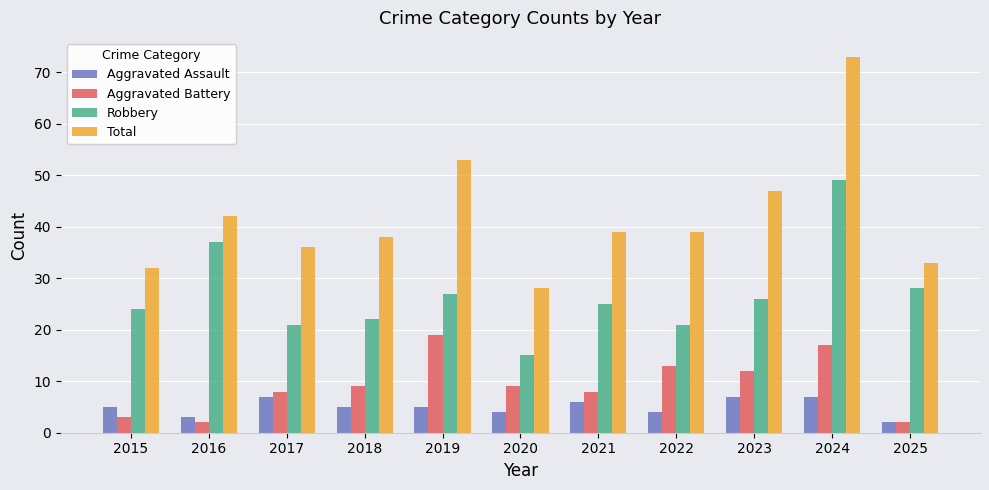

What is the maximum value for Total?

73